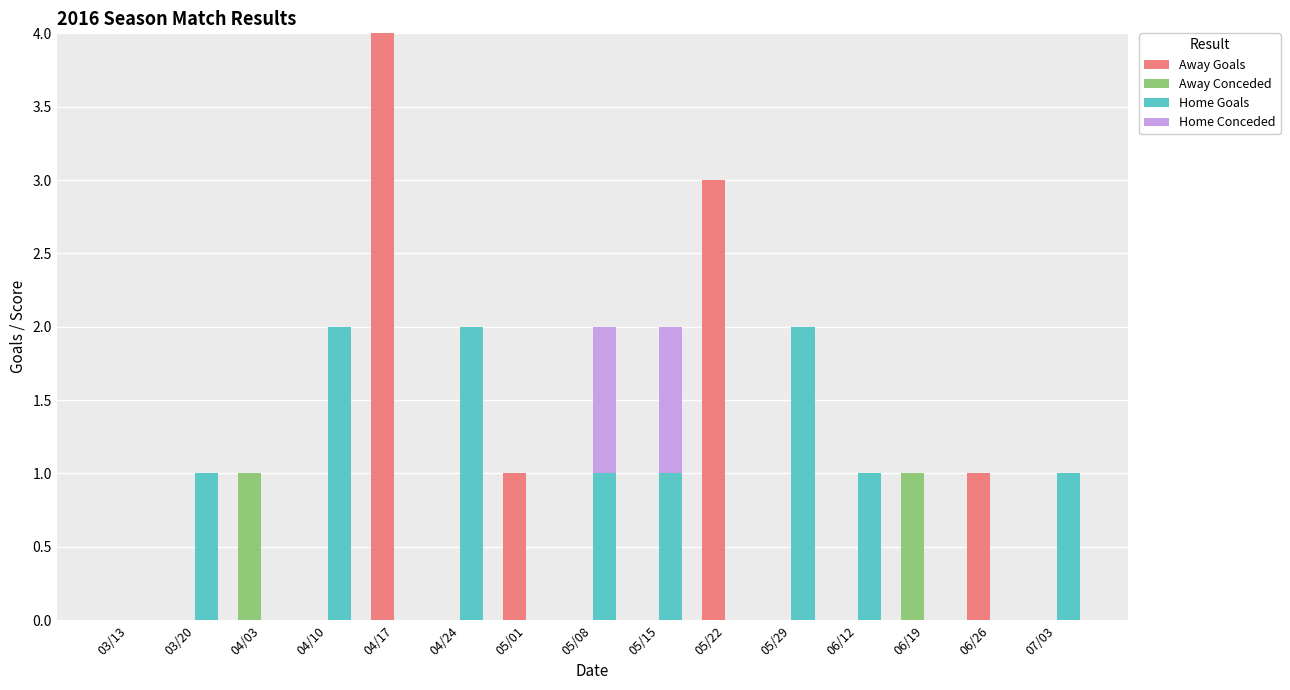

At which category is the sum across all series the highest?

04/17